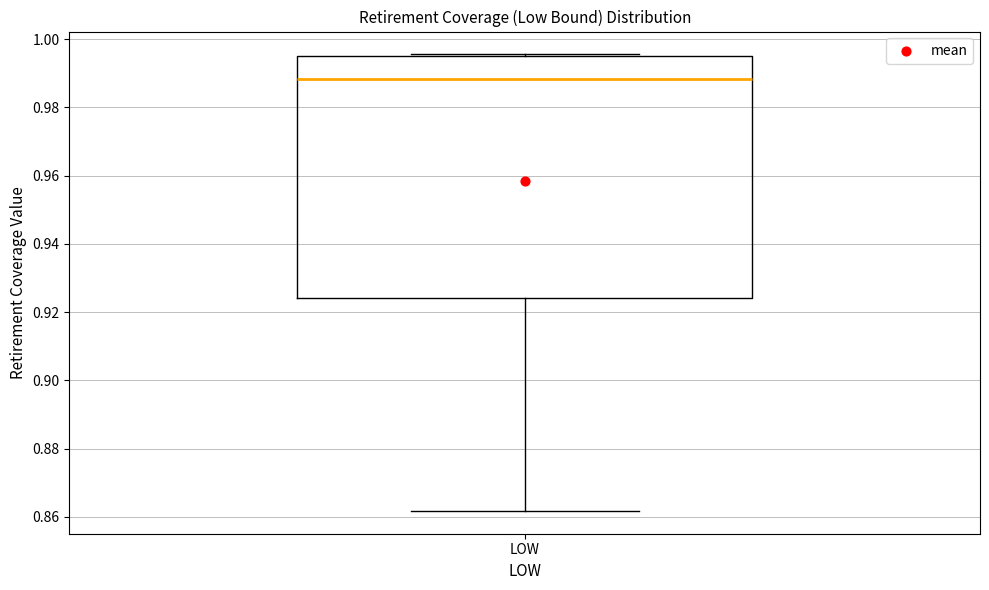

Read this box plot against the y-axis: the position of the median line, the range covered by the box, and the ends of both whiskers. The values are not printed on the chart, so give them approximately, as read against the axis.

median 0.988, box 0.924 to 0.994, whiskers 0.862 to 0.996